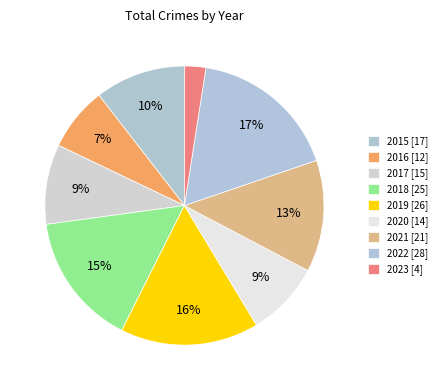

Is it true that 2022 is 25% of the pie?

False